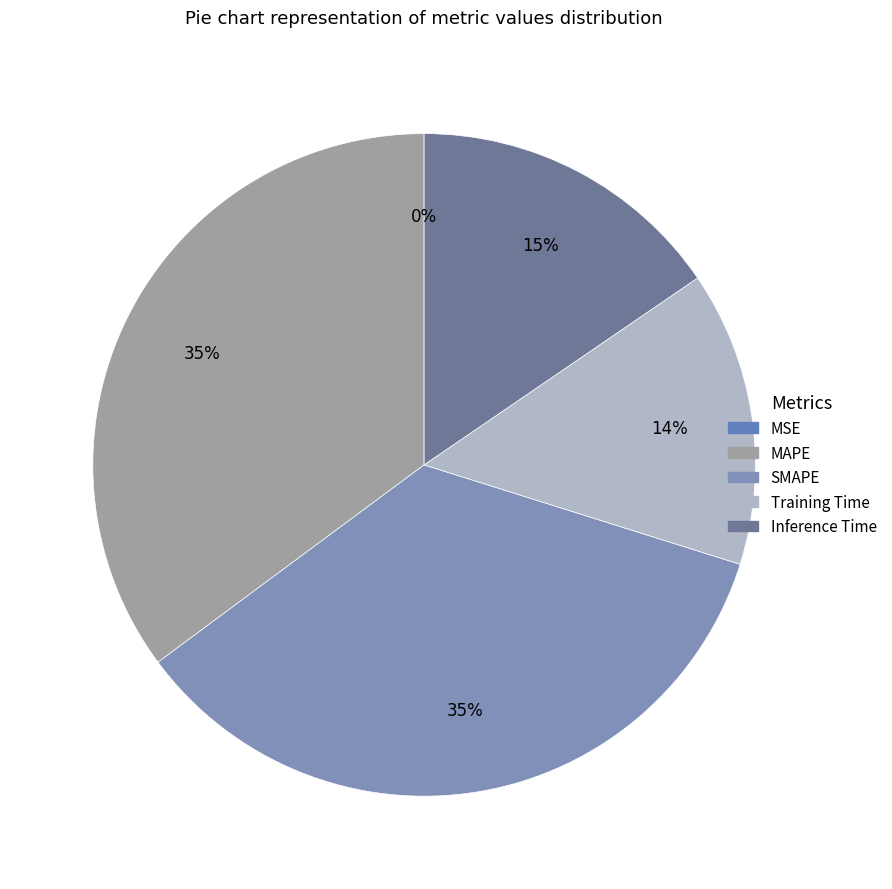

How many slices are in this pie chart?

5